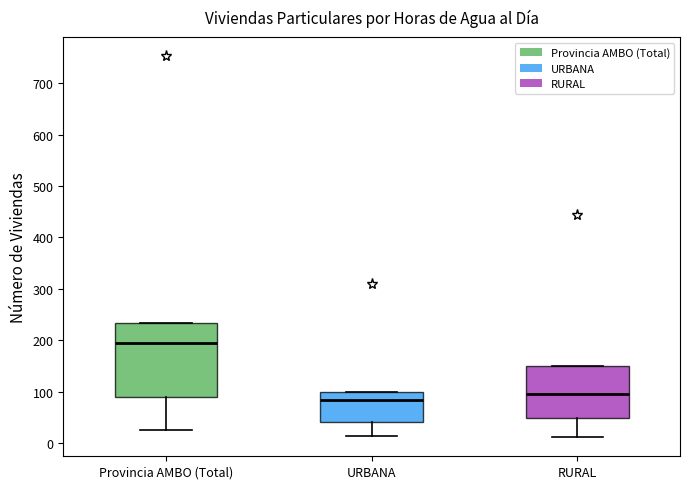

Reading left to right, transcribe this box plot: for each box, give where its median line is, the range the box spans, and where its two whiskers end, as read against the y-axis. The values are not printed on the chart, so give them approximately, as read against the axis.

Provincia AMBO (Total): median 200, box 90 to 230, whiskers 30 to 230
URBANA: median 80, box 40 to 100, whiskers 10 to 100
RURAL: median 100, box 50 to 150, whiskers 10 to 150